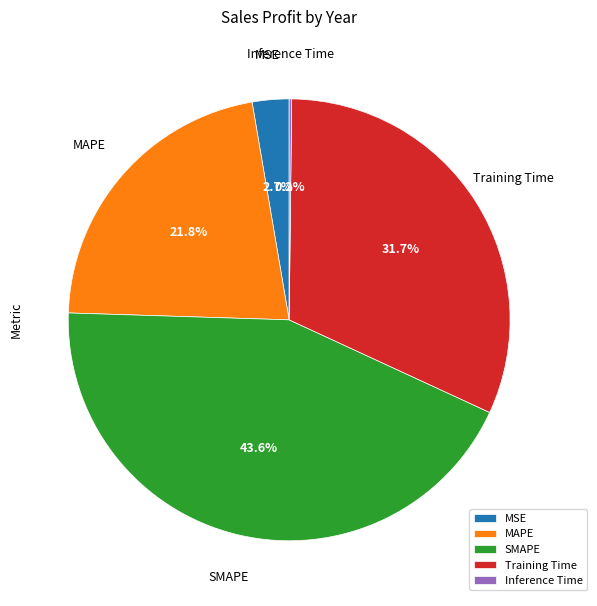

What is the largest slice in the pie chart?

SMAPE